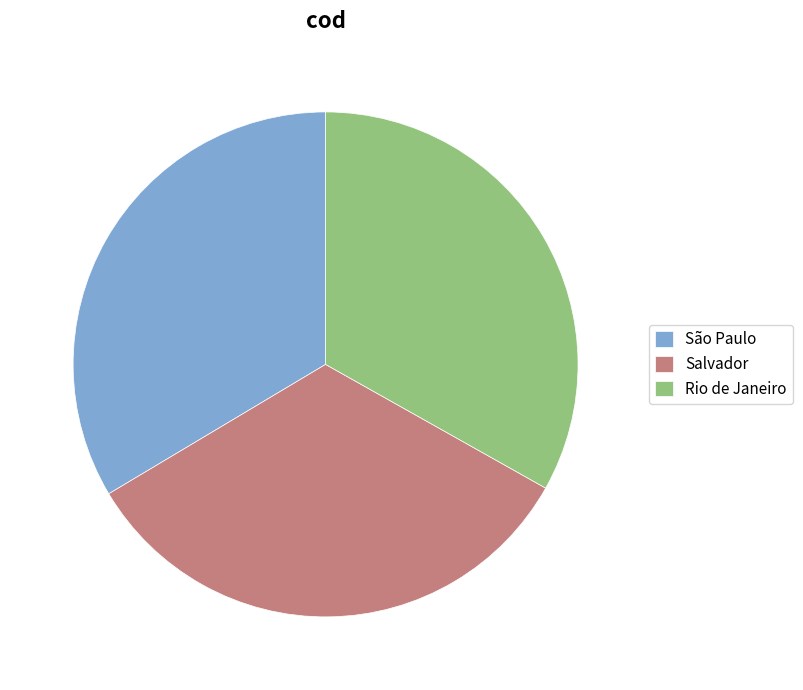

True or false: São Paulo accounts for 19% of the total.

False